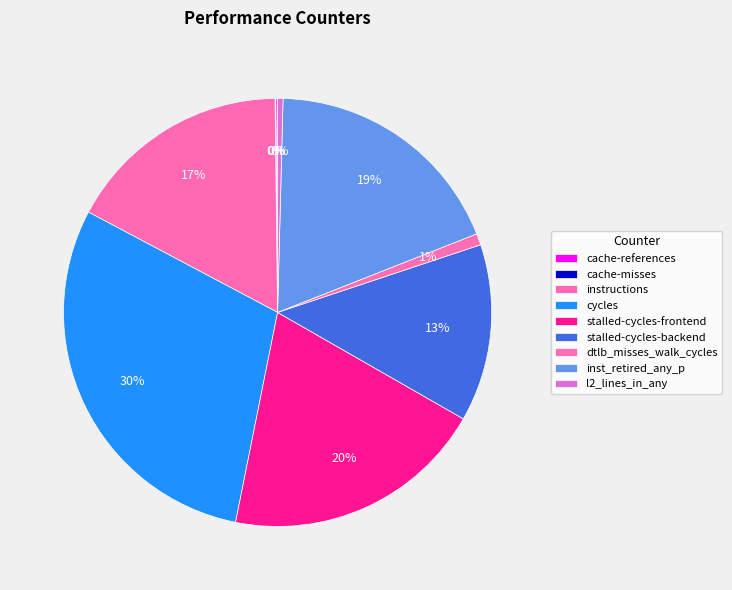

What percentage do cycles and inst_retired_any_p together represent?

48.2%